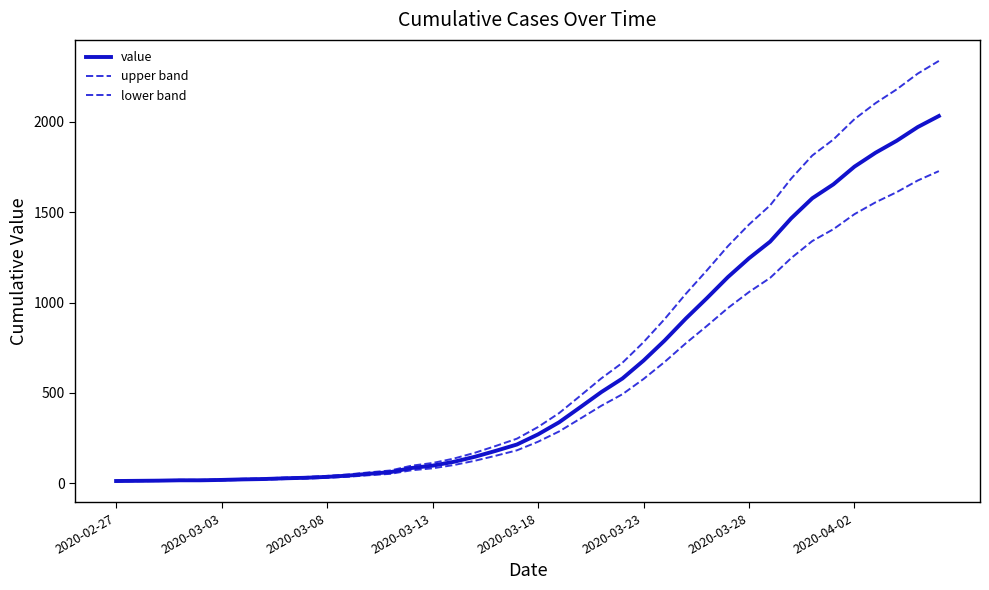

Does the chart have visible grid lines?

No